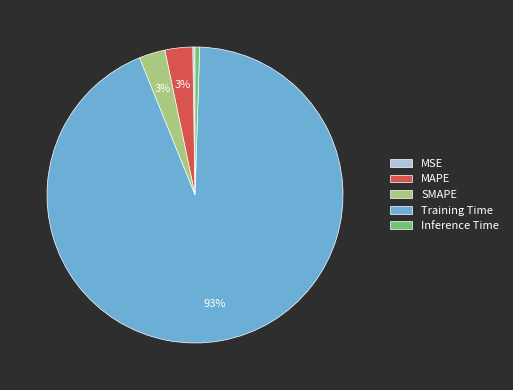

Do Inference Time and MAPE together represent more than half of the pie?

No